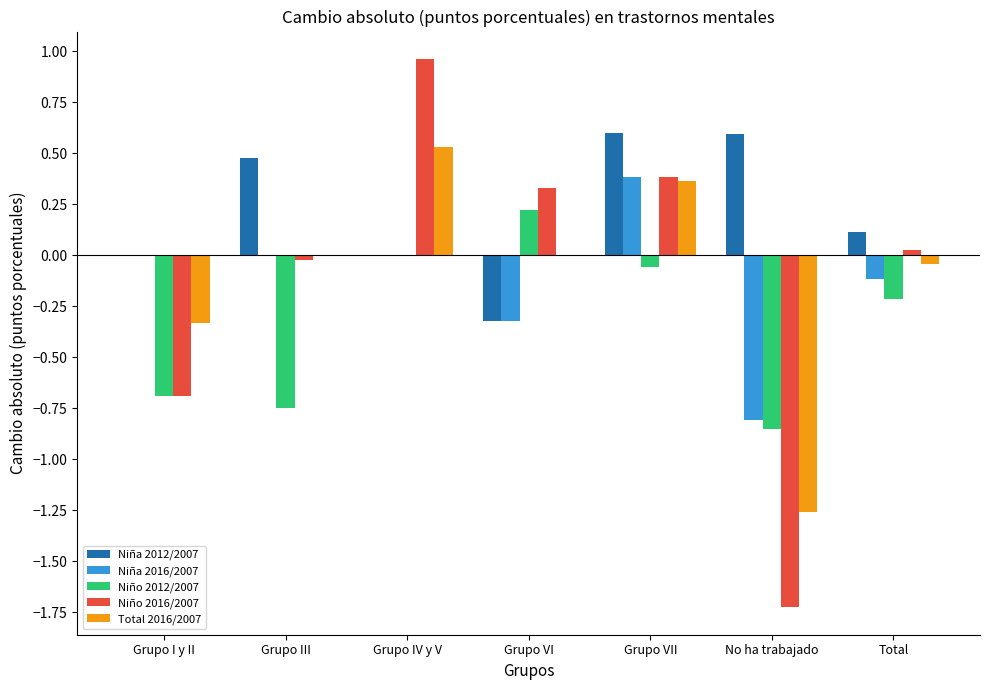

True or false: Niña 2012/2007 has a value of 0.8 at Grupo VII.

False